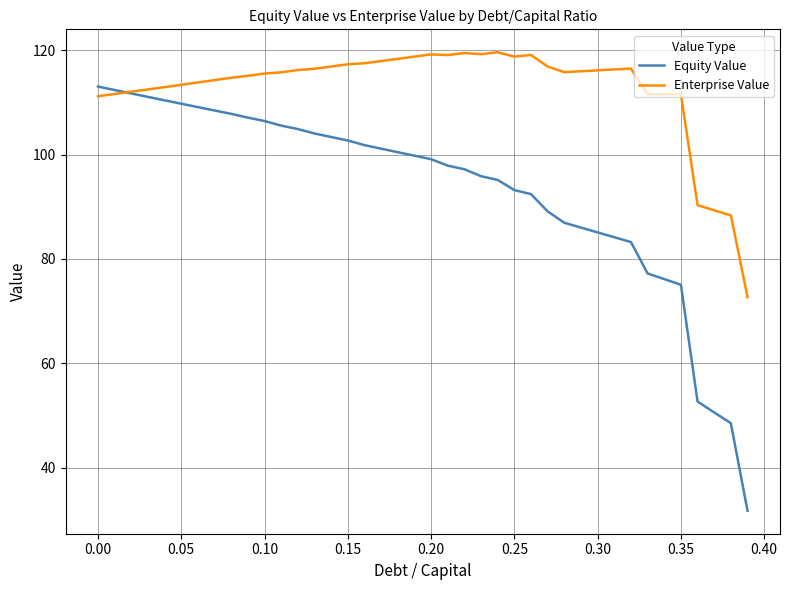

Which series has the largest range (max minus min)?

Equity Value